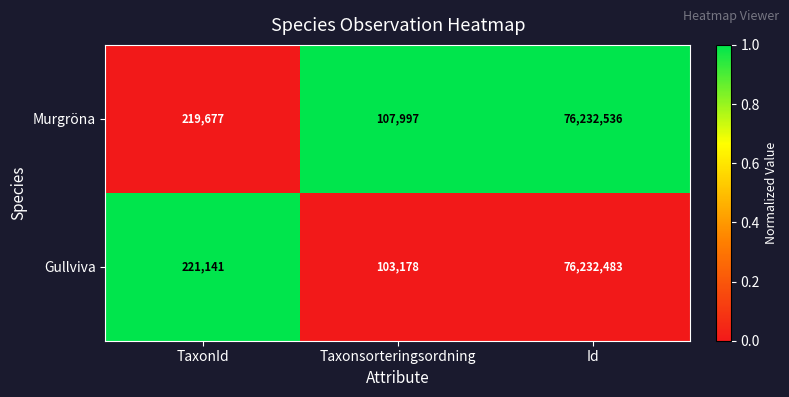

What is the difference between the highest and lowest values at TaxonId?

1464